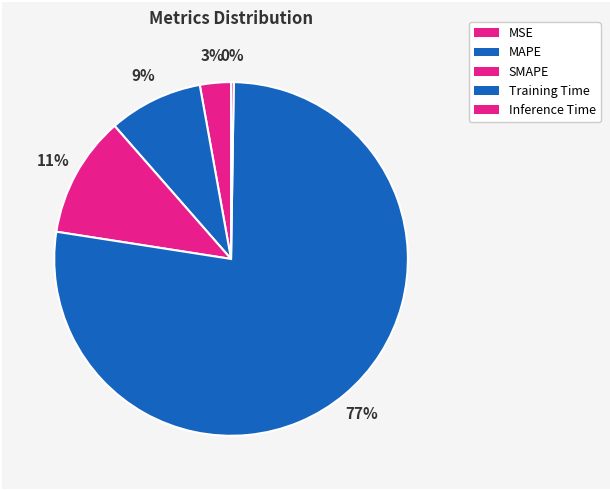

To the nearest percent, what is the difference between the SMAPE and Training Time slice percentages?

66%